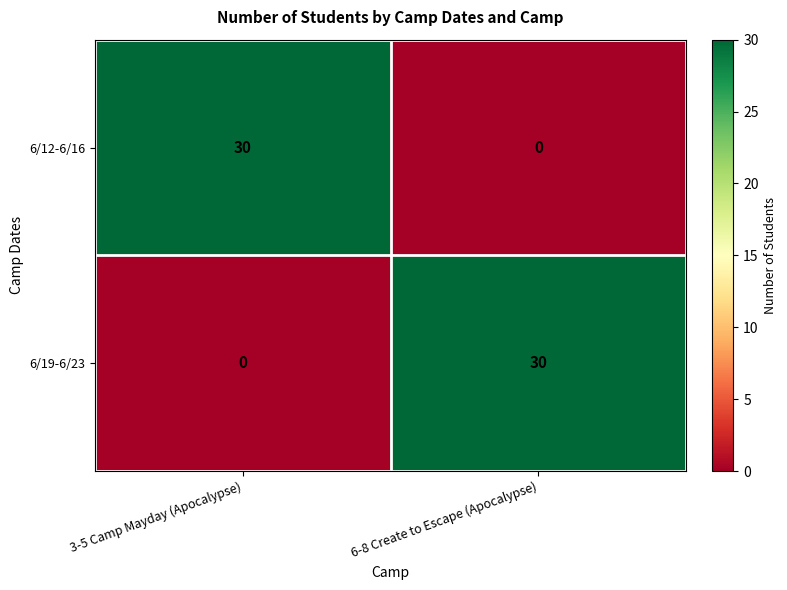

The 6/19-6/23 series shows 42 at 6-8 Create to Escape (Apocalypse). True or false?

False